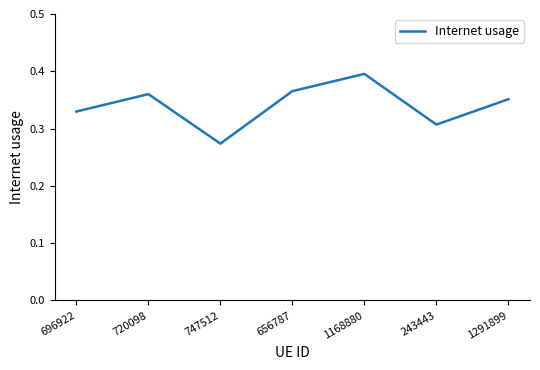

What is the difference between the values at 1168880 and 747512?

0.1